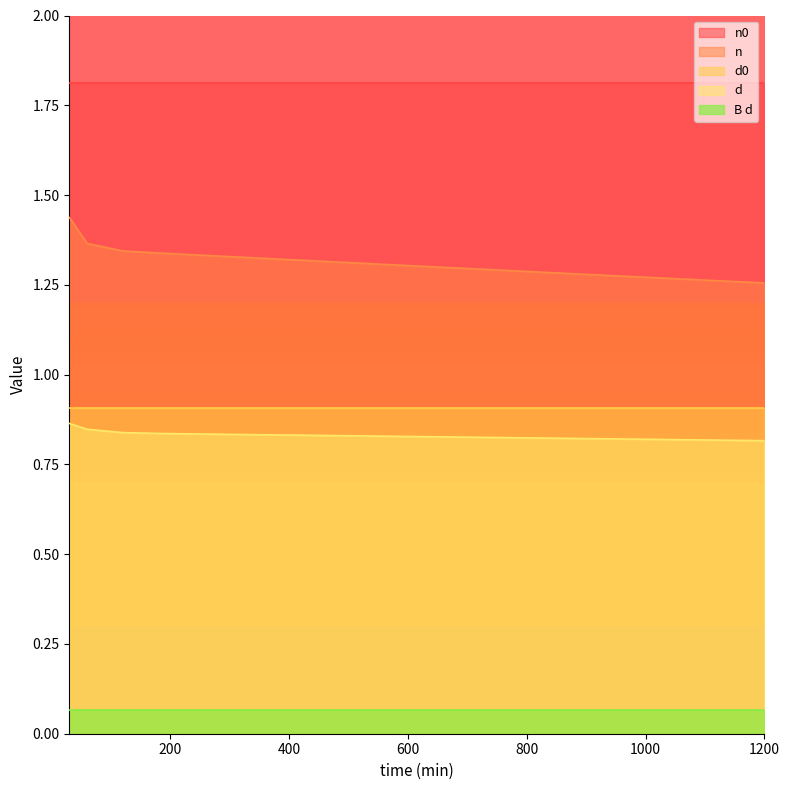

What is the smallest value displayed?

0.1